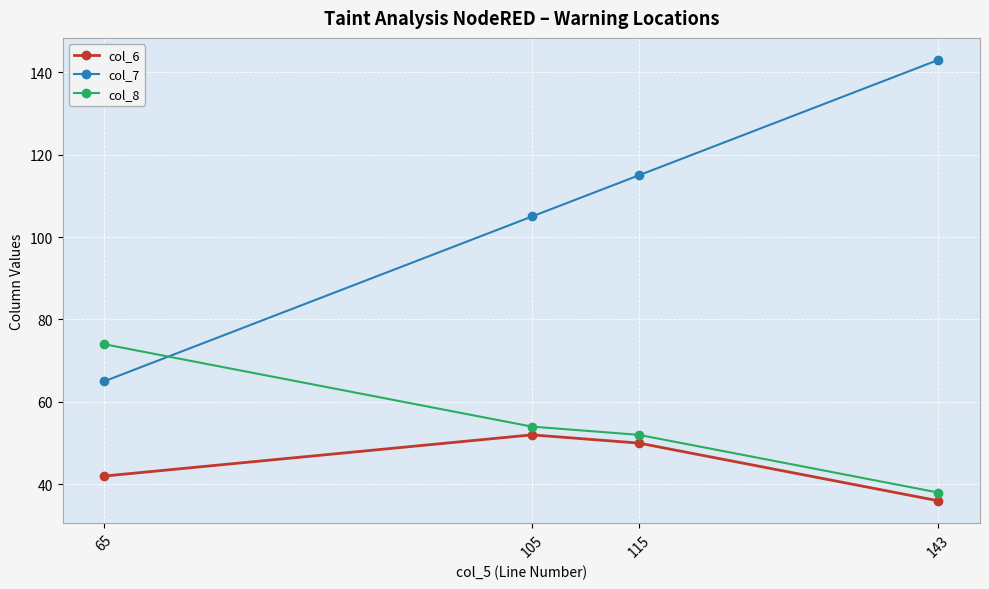

At 65, list the series in order from smallest to largest.

col_6, col_7, col_8